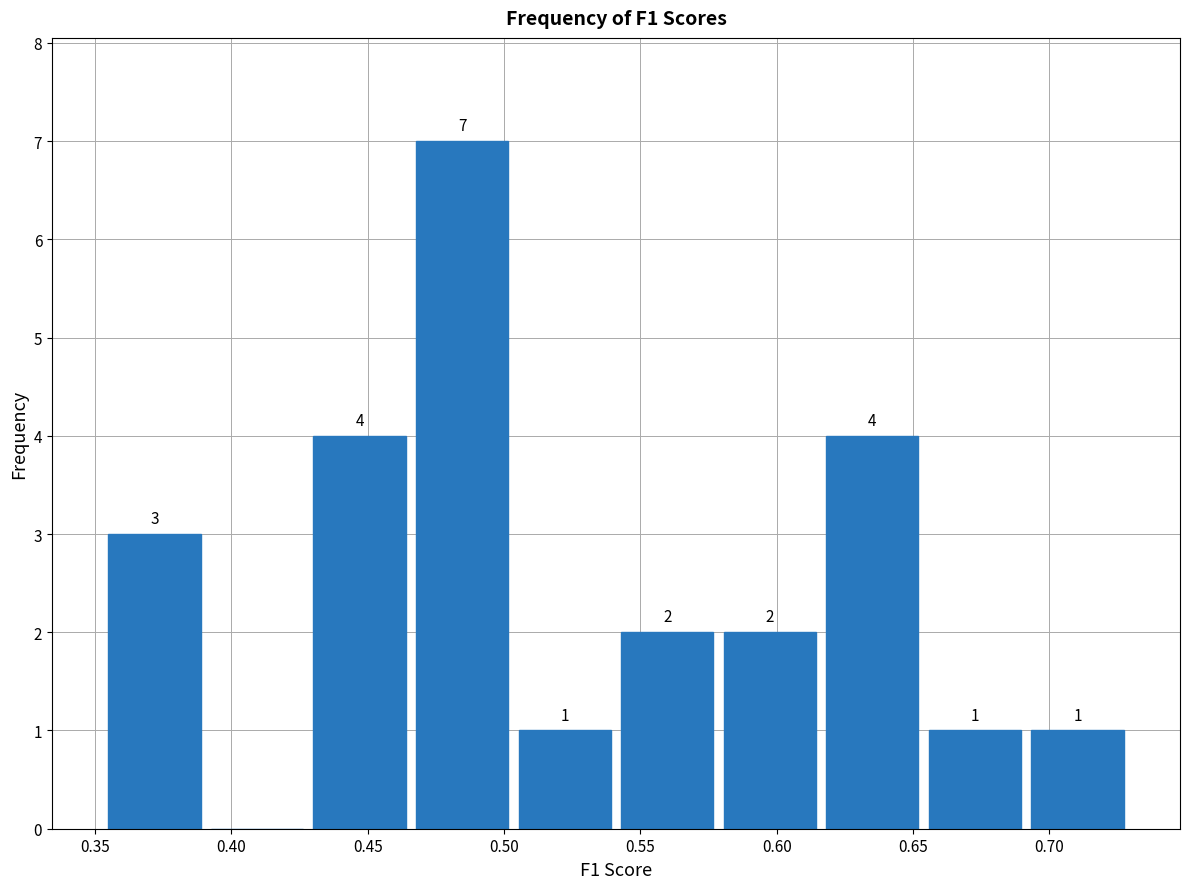

Over which range of the x-axis is the bar tallest?

0.465 to 0.505